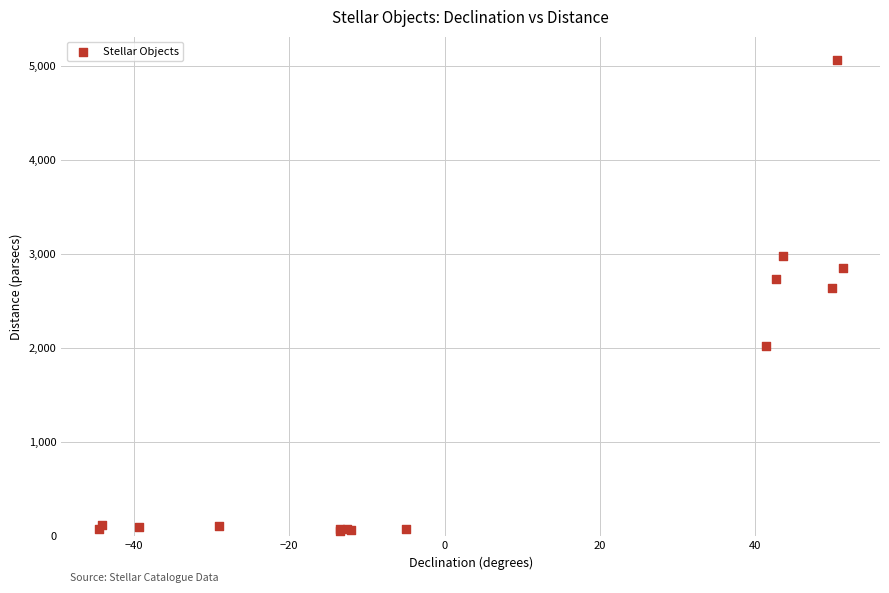

What Y value in the scatter plot is closest to 2554?

2635.7